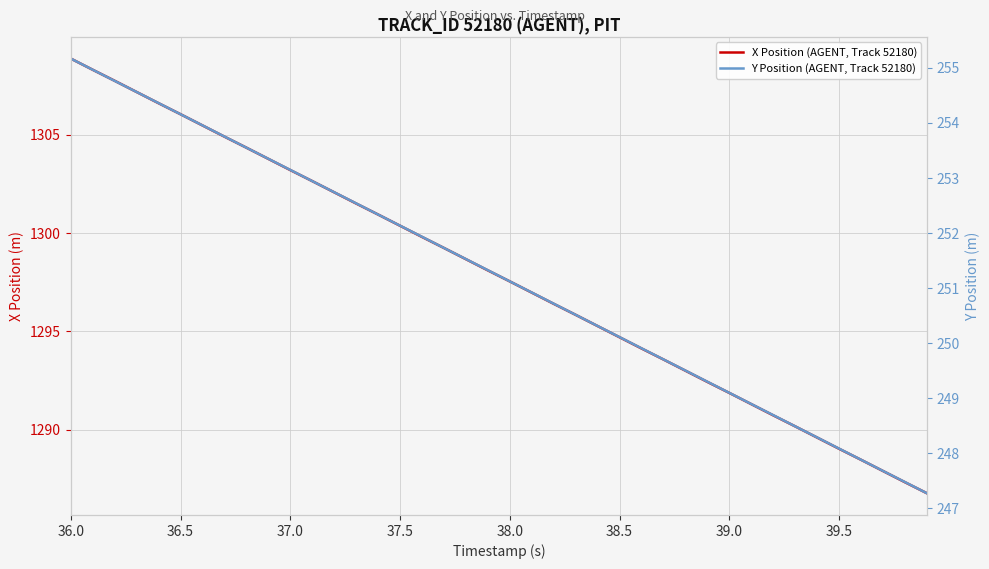

What are all the series names shown in the legend?

X Position (AGENT, Track 52180), Y Position (AGENT, Track 52180)